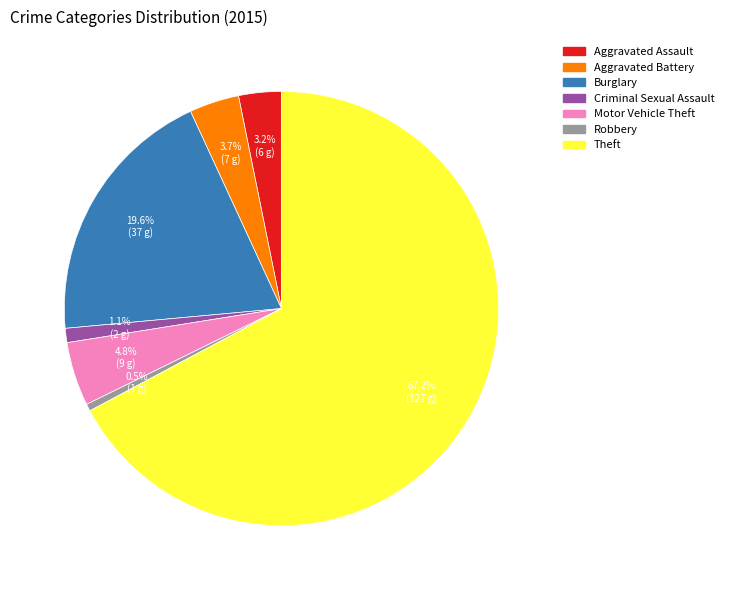

Count the number of slices in the pie.

7